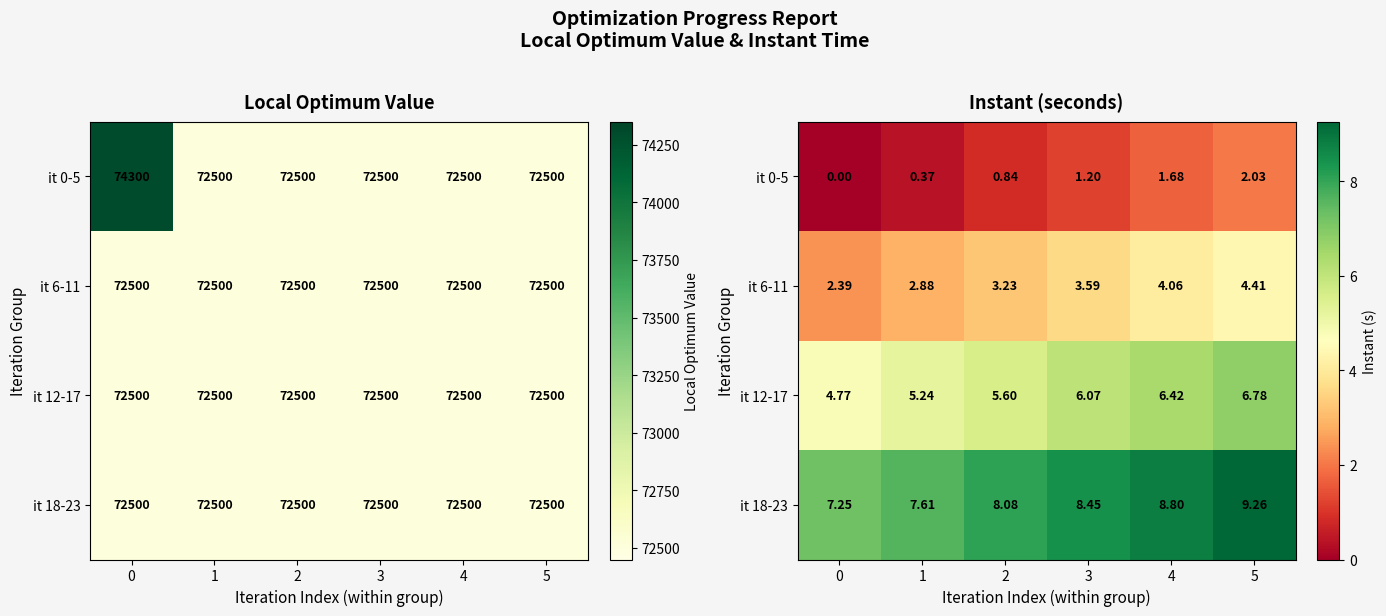

Which series has the largest range (max minus min)?

it 0-5